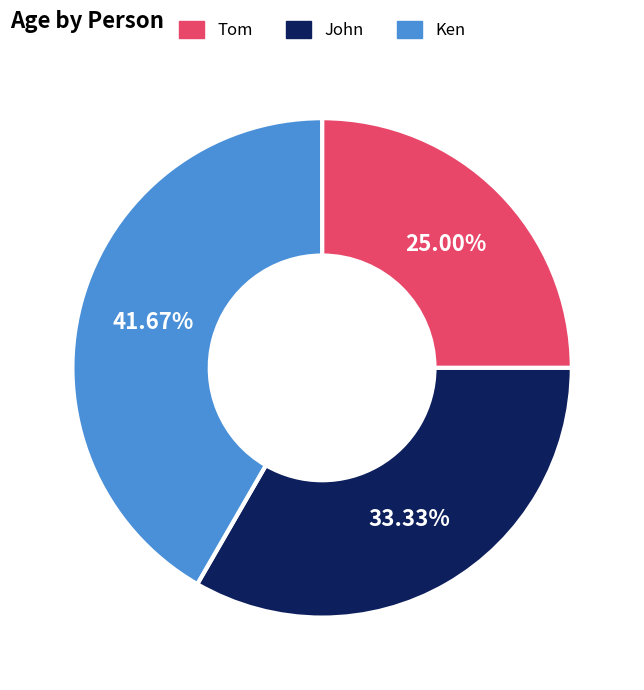

Which has a higher value, John or Ken?

Ken